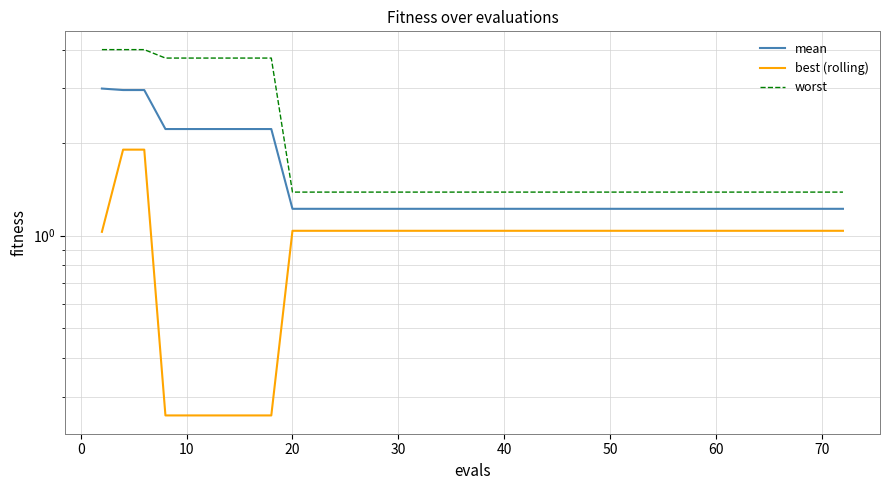

What is the difference between the highest and lowest values at 30?

3.5